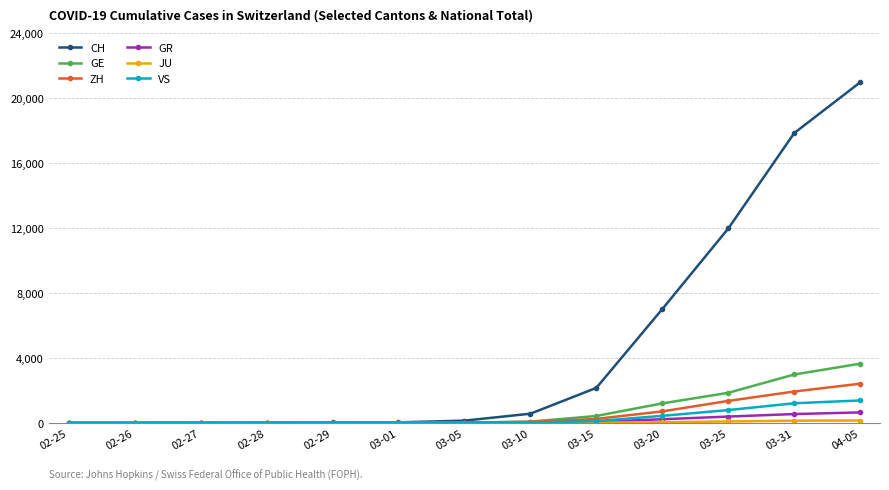

What is the label of the 8th point from the left?

03-10